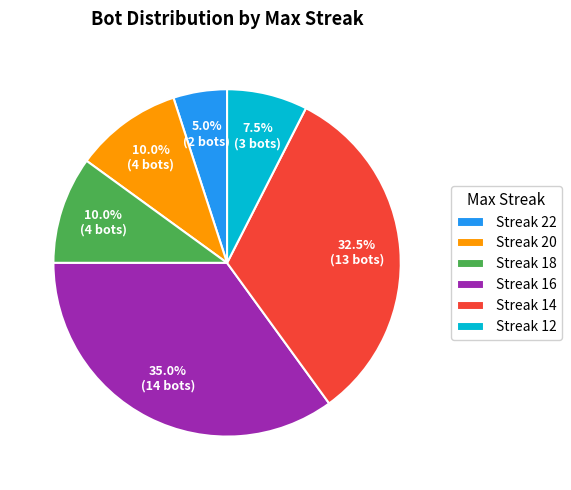

Approximately how many times larger is the value at Streak 20 compared to Streak 18?

1.0